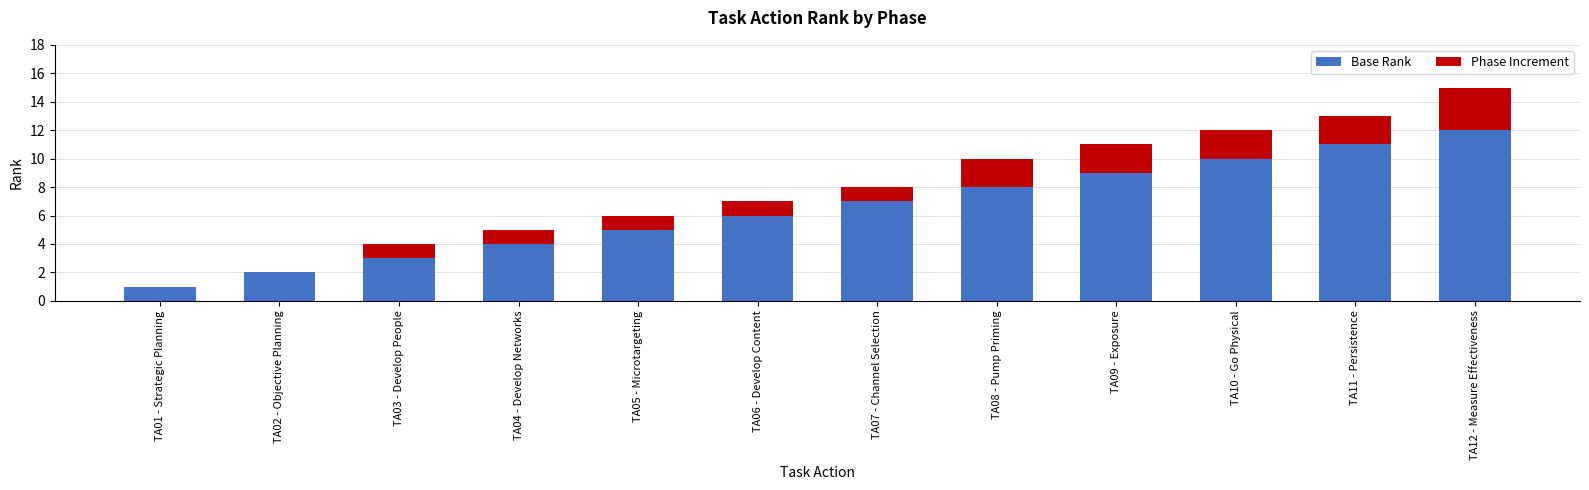

What is the highest value of the Base Rank series?

12